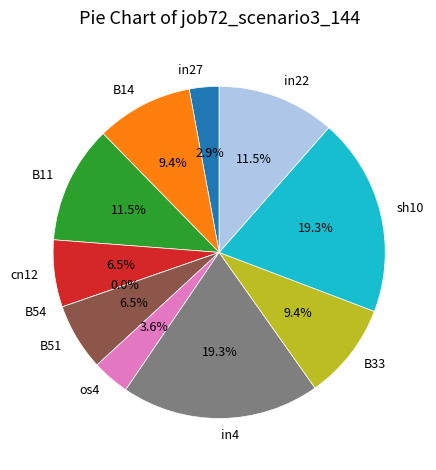

To the nearest percent, what is the average slice percentage?

9%